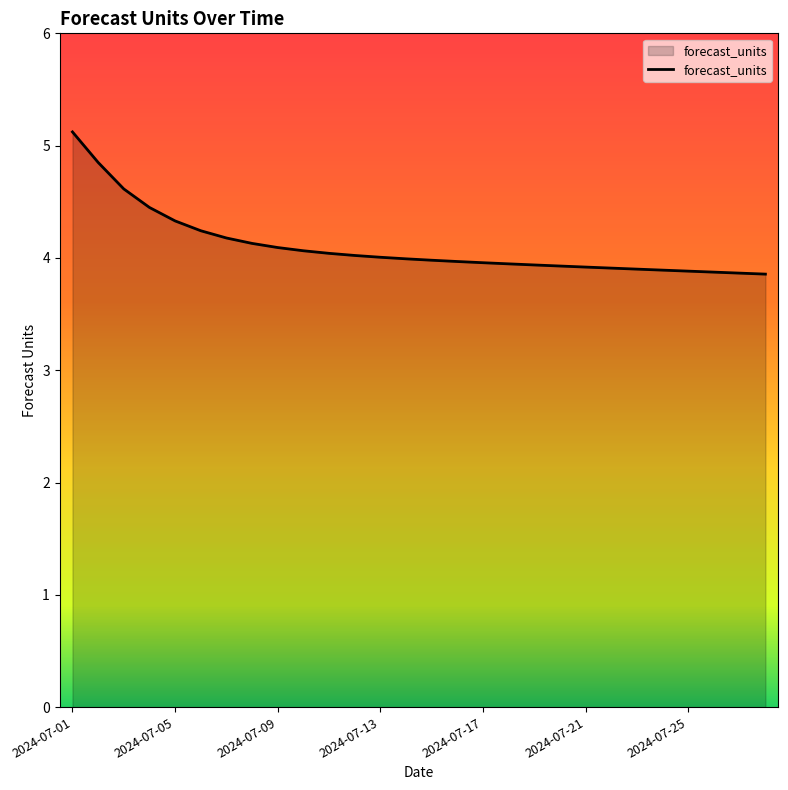

What is the difference between the maximum and minimum values?

1.3